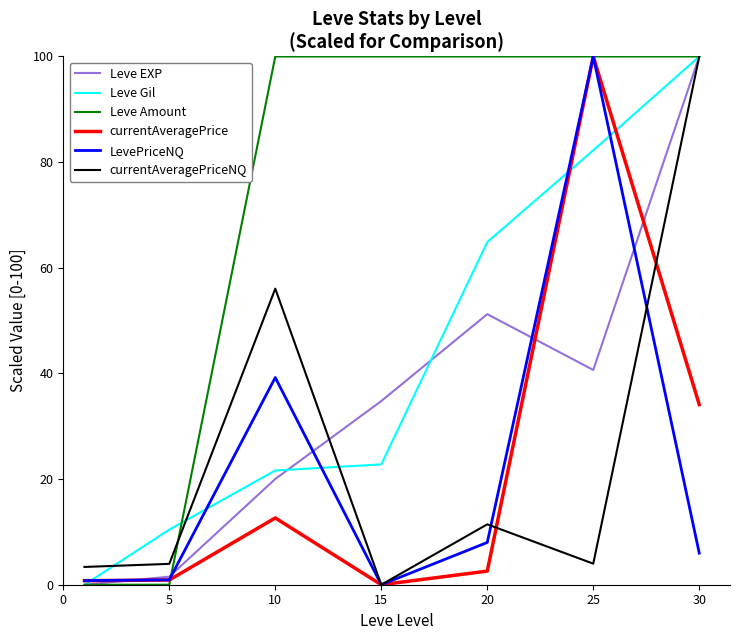

Which series has the largest total across all categories?

Leve Amount